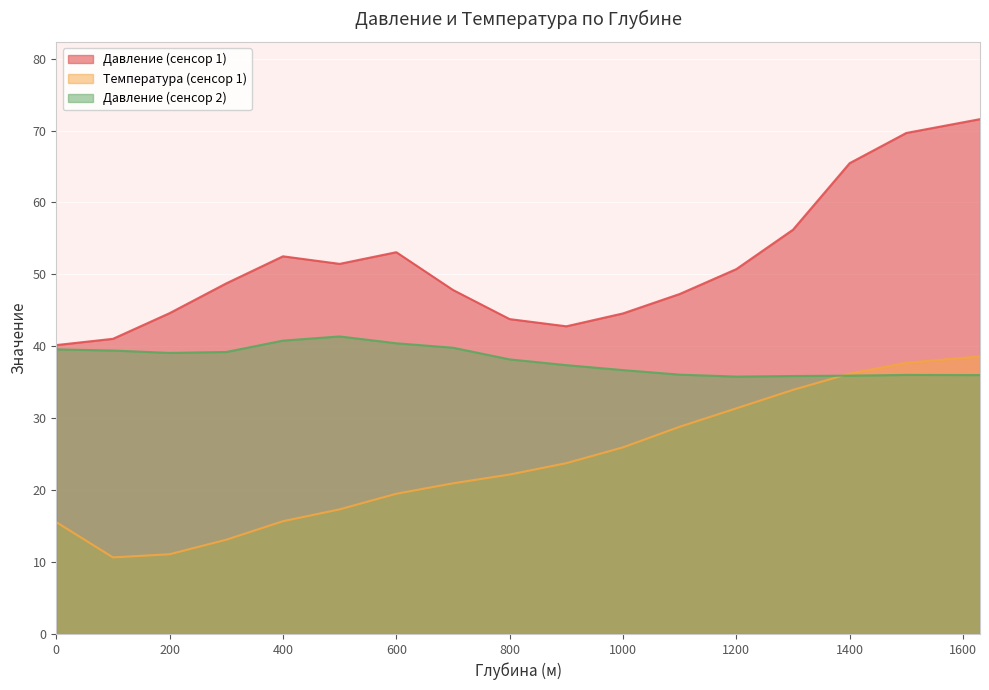

Where does the Температура (сенсор 1) series first go above 22?

800